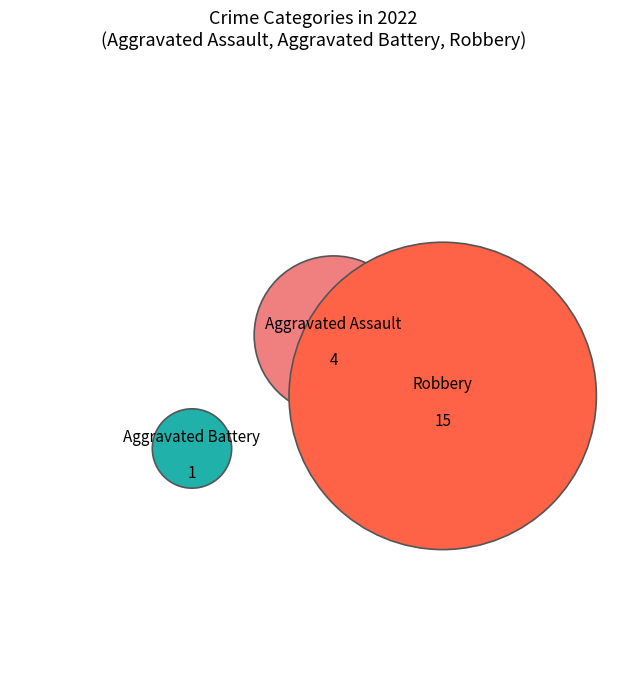

Which category has the smallest portion of the pie?

Aggravated Battery